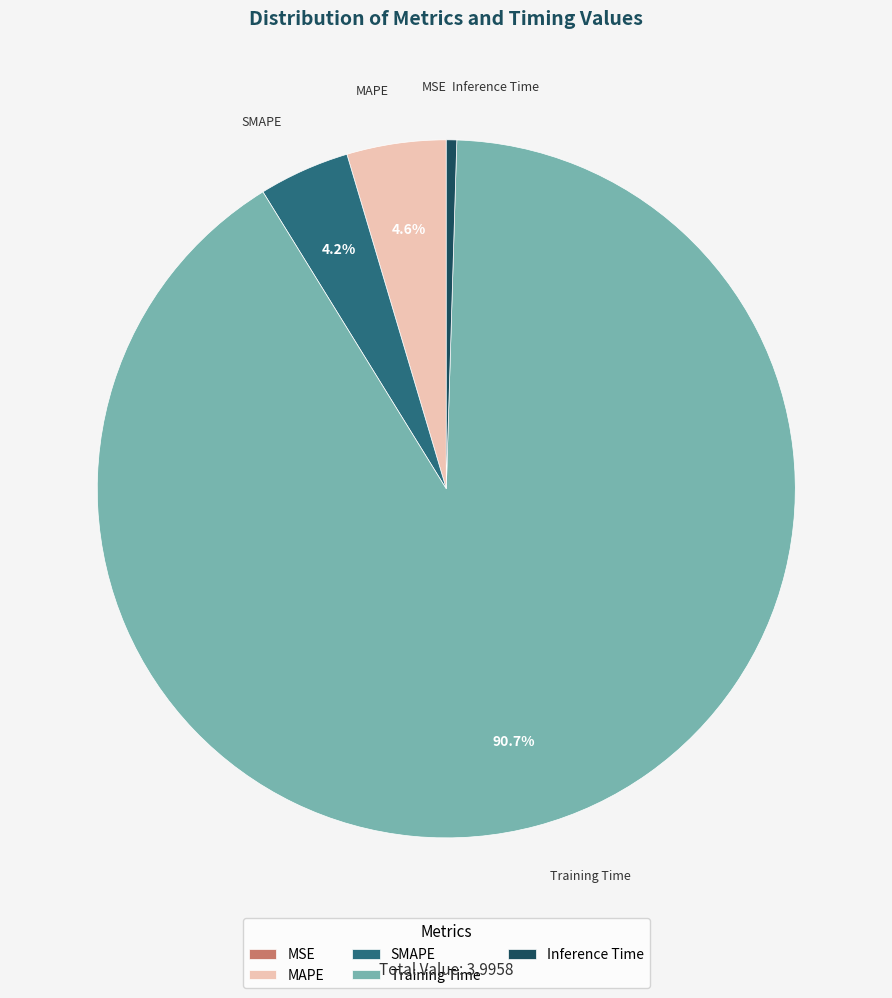

Which category accounts for the majority?

Training Time